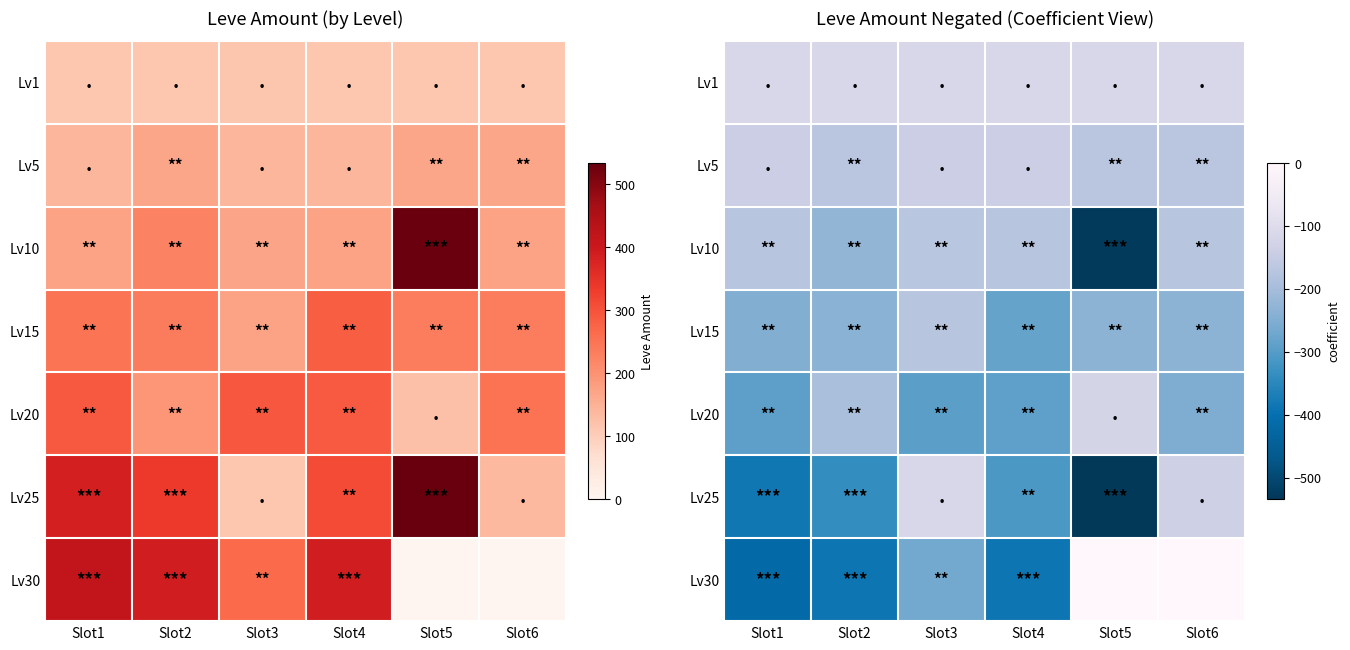

Is it true that Lv1 equals -166 at Slot4?

False